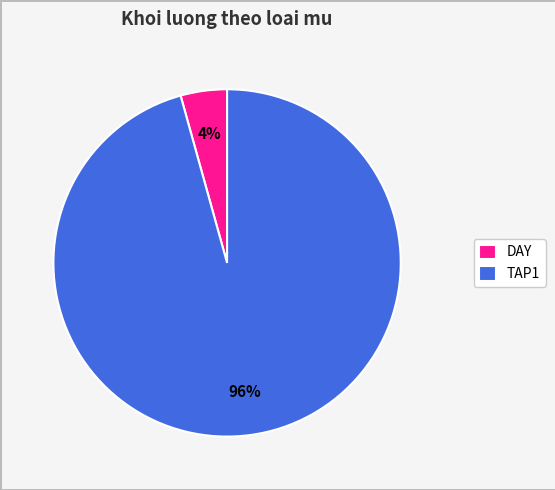

Rank the categories by value from highest to lowest.

TAP1, DAY